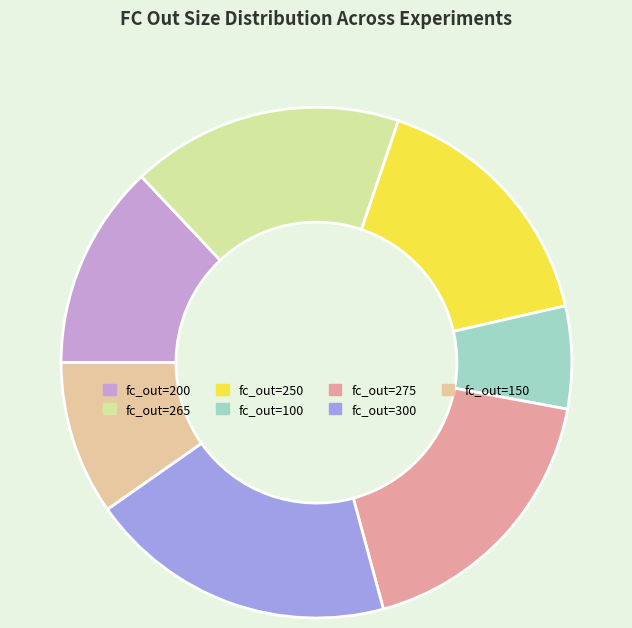

Which has a higher value, fc_out=250 or fc_out=100?

fc_out=250